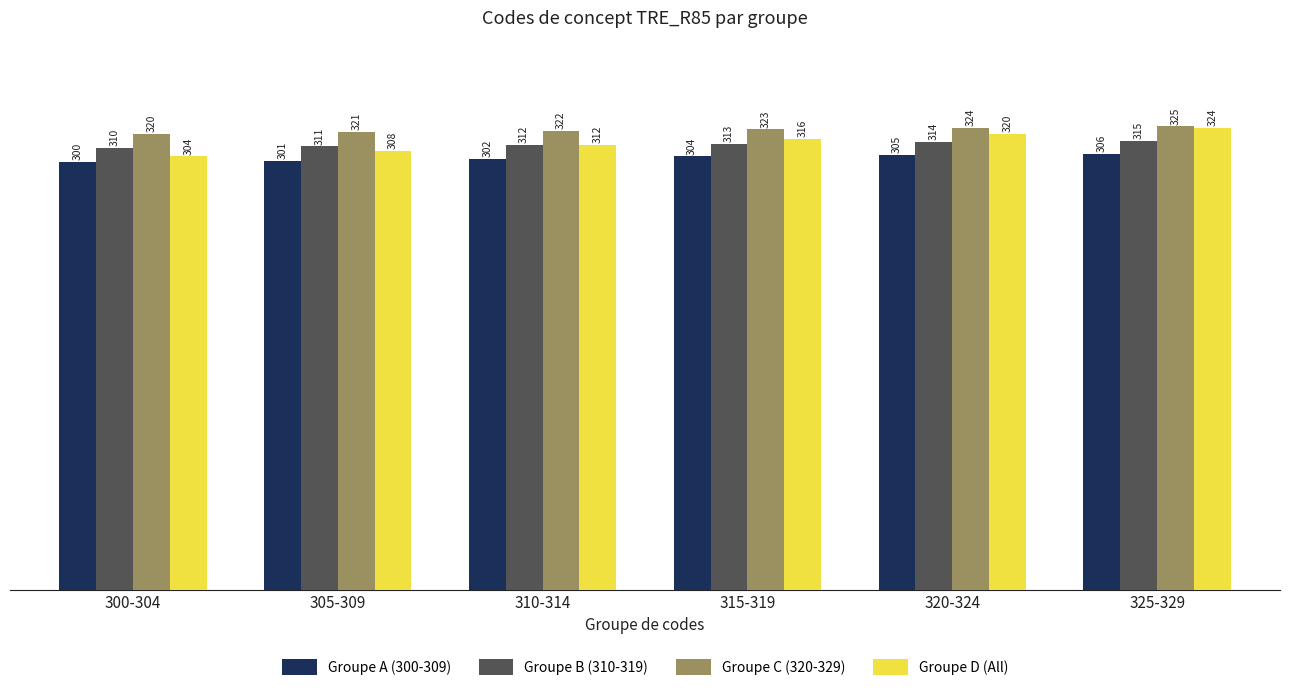

What is the label of the 2nd bar from the right?

320-324